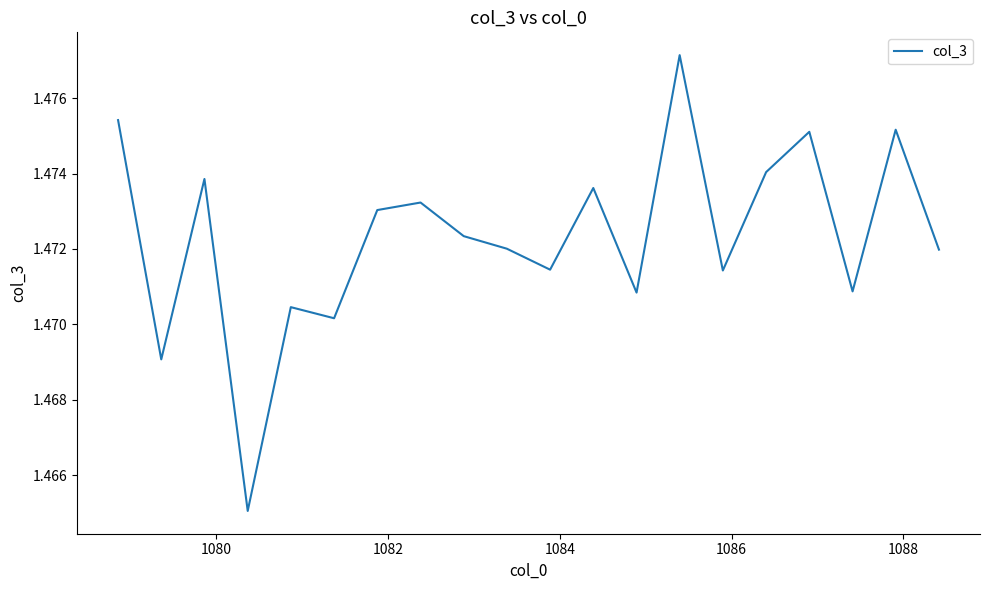

Does the chart have visible grid lines?

No